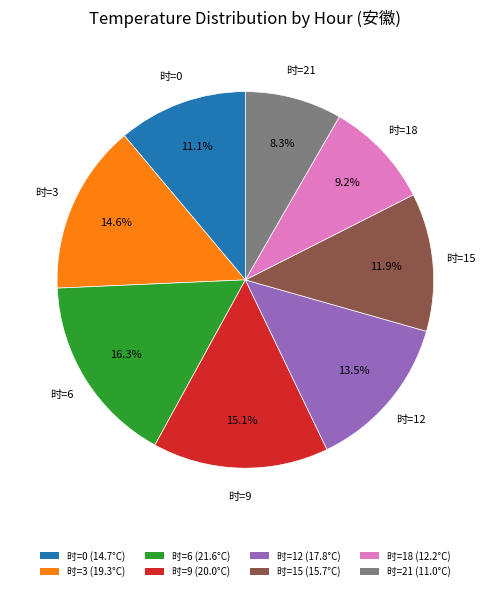

Does any single category account for the majority?

No